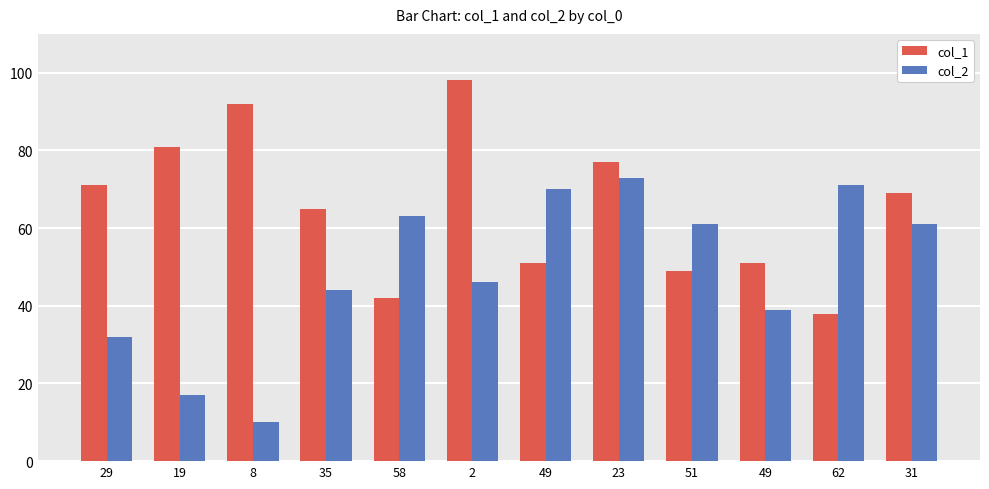

Does the chart contain any negative values?

No